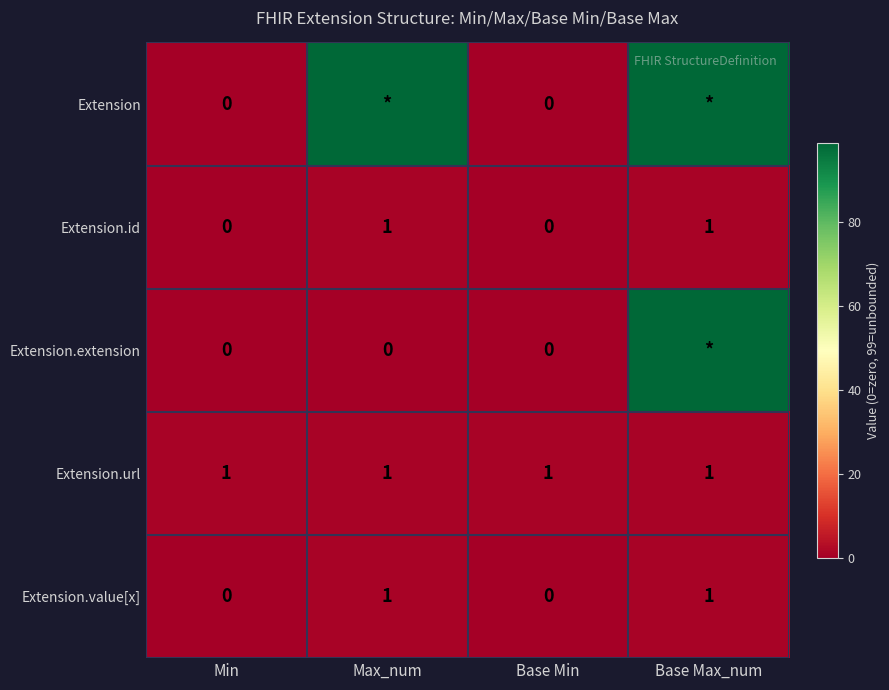

Count the Extension.id values in the range 0 to 1.

4